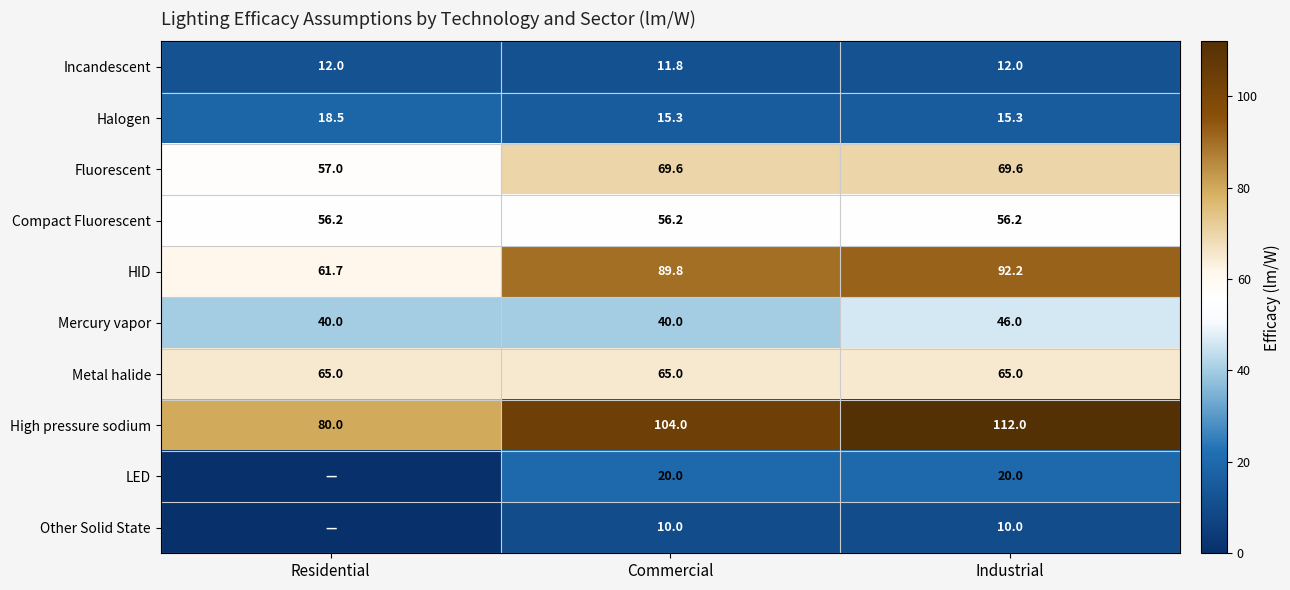

Count the number of data series in this chart.

10